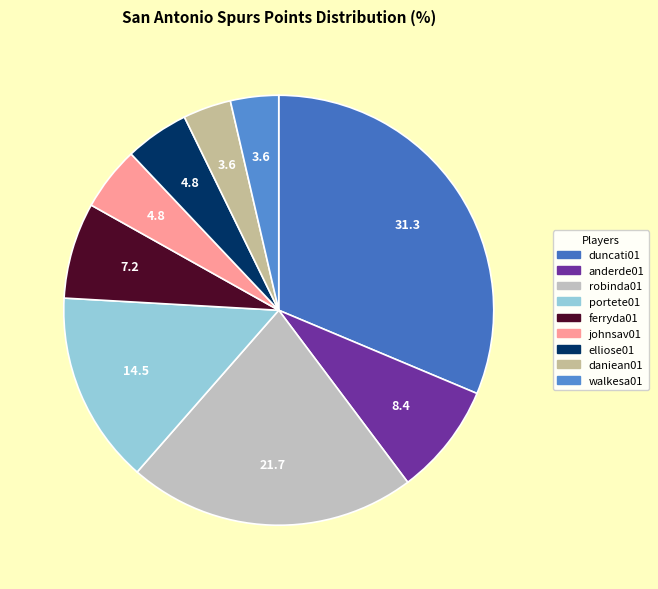

Is the sum of duncati01 and anderde01 greater than half?

No